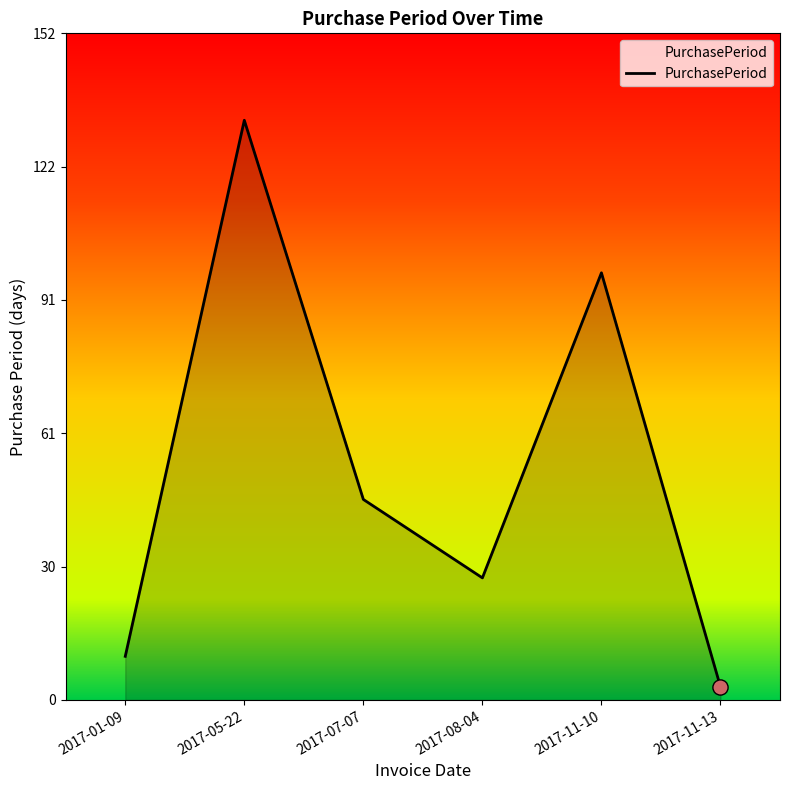

Approximately how many times larger is the value at 2017-07-07 compared to 2017-11-10?

0.5